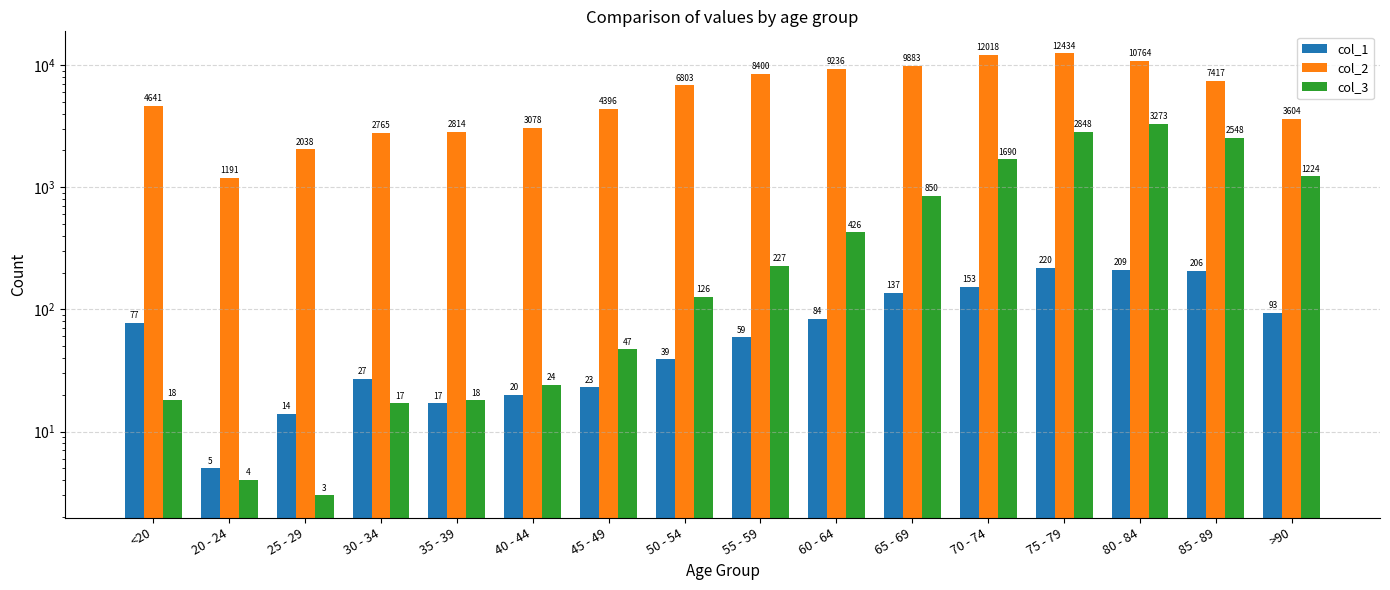

The value of col_2 at 30 - 34 is 3839. True or false?

False